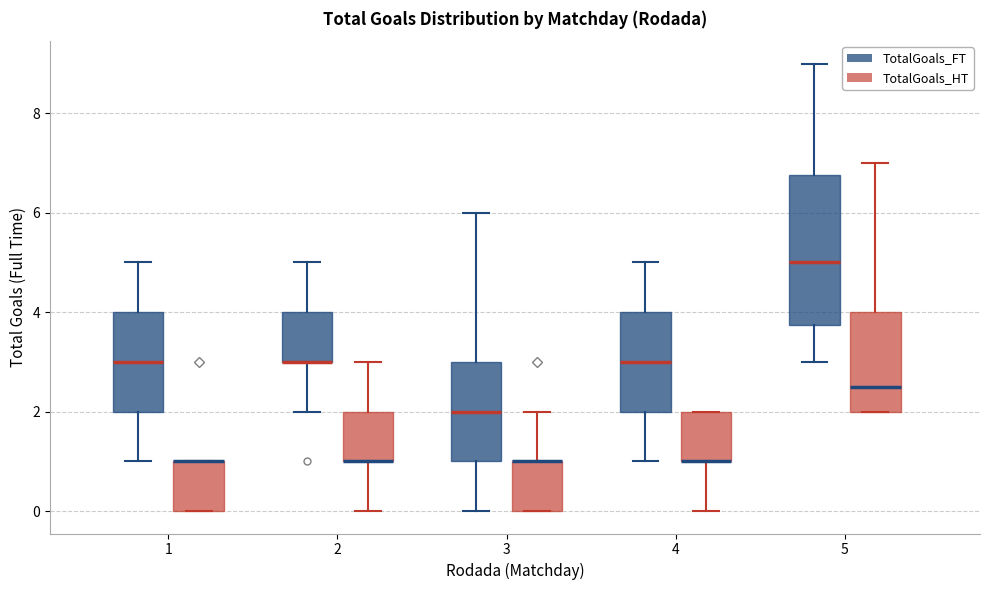

Reading left to right, transcribe this box plot: for each box, give where its median line is, the range the box spans, and where its two whiskers end, as read against the y-axis. The values are not printed on the chart, so give them approximately, as read against the axis.

1 (TotalGoals_FT): median 3.0, box 2.0 to 4.0, whiskers 1.0 to 5.0
1 (TotalGoals_HT): median 1.0 (drawn on the box's upper edge), box 0.0 to 1.0, whiskers 0.0 to 1.0
2 (TotalGoals_FT): median 3.0 (drawn on the box's lower edge), box 3.0 to 4.0, whiskers 2.0 to 5.0
2 (TotalGoals_HT): median 1.0 (drawn on the box's lower edge), box 1.0 to 2.0, whiskers 0.0 to 3.0
3 (TotalGoals_FT): median 2.0, box 1.0 to 3.0, whiskers 0.0 to 6.0
3 (TotalGoals_HT): median 1.0 (drawn on the box's upper edge), box 0.0 to 1.0, whiskers 0.0 to 2.0
4 (TotalGoals_FT): median 3.0, box 2.0 to 4.0, whiskers 1.0 to 5.0
4 (TotalGoals_HT): median 1.0 (drawn on the box's lower edge), box 1.0 to 2.0, whiskers 0.0 to 2.0
5 (TotalGoals_FT): median 5.0, box 3.8 to 6.8, whiskers 3.0 to 9.0
5 (TotalGoals_HT): median 2.6, box 2.0 to 4.0, whiskers 2.0 to 7.0